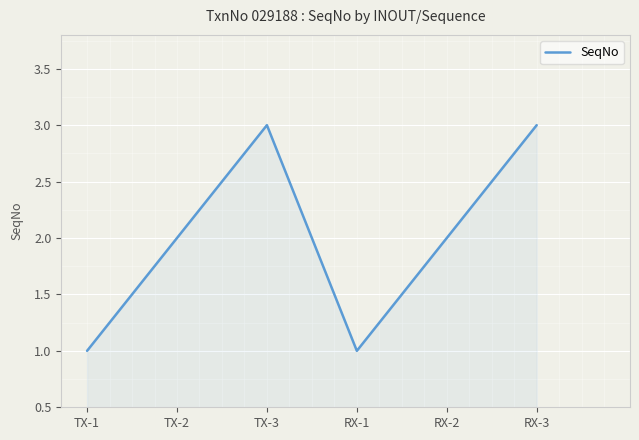

What is the difference between the maximum and minimum values?

2